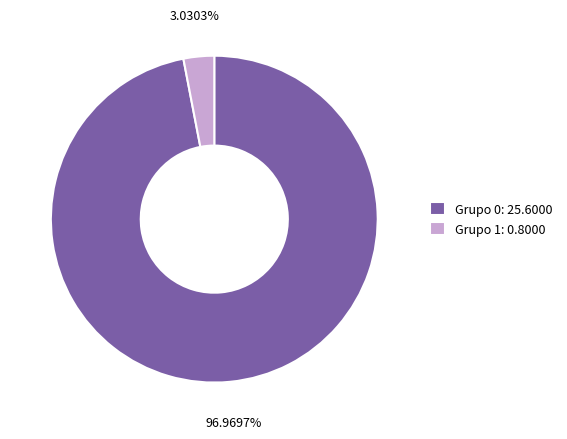

Is the sum of Grupo 1: 0.8000 and Grupo 0: 25.6000 greater than half?

Yes